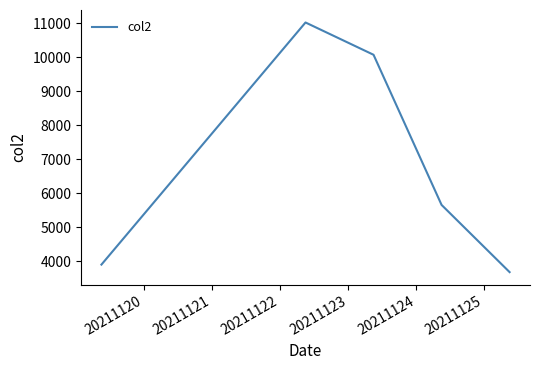

What is the minimum value shown in the chart?

3685